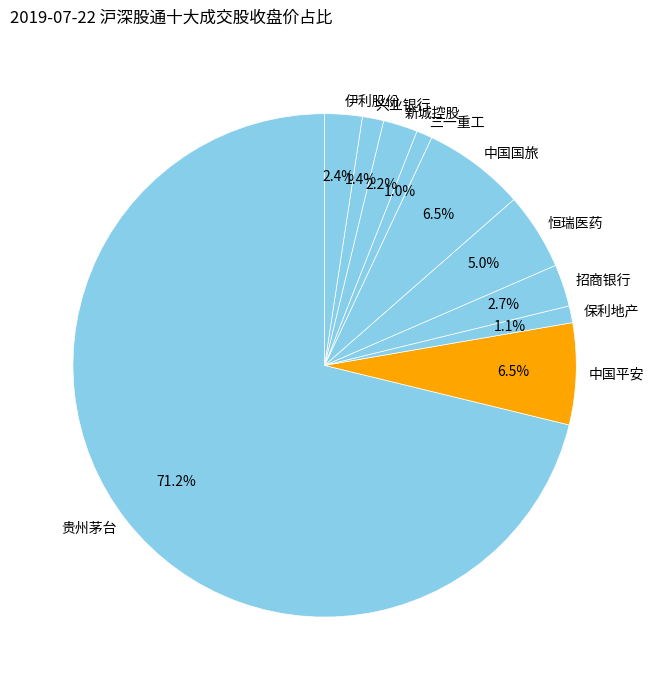

What percentage is the 兴业银行 slice, to the nearest percent?

1%